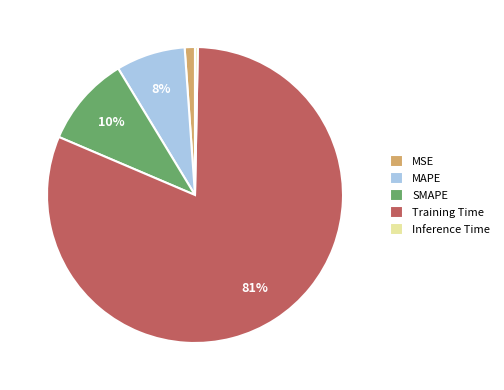

To the nearest percent, what is the combined percentage of Training Time and MSE?

82%